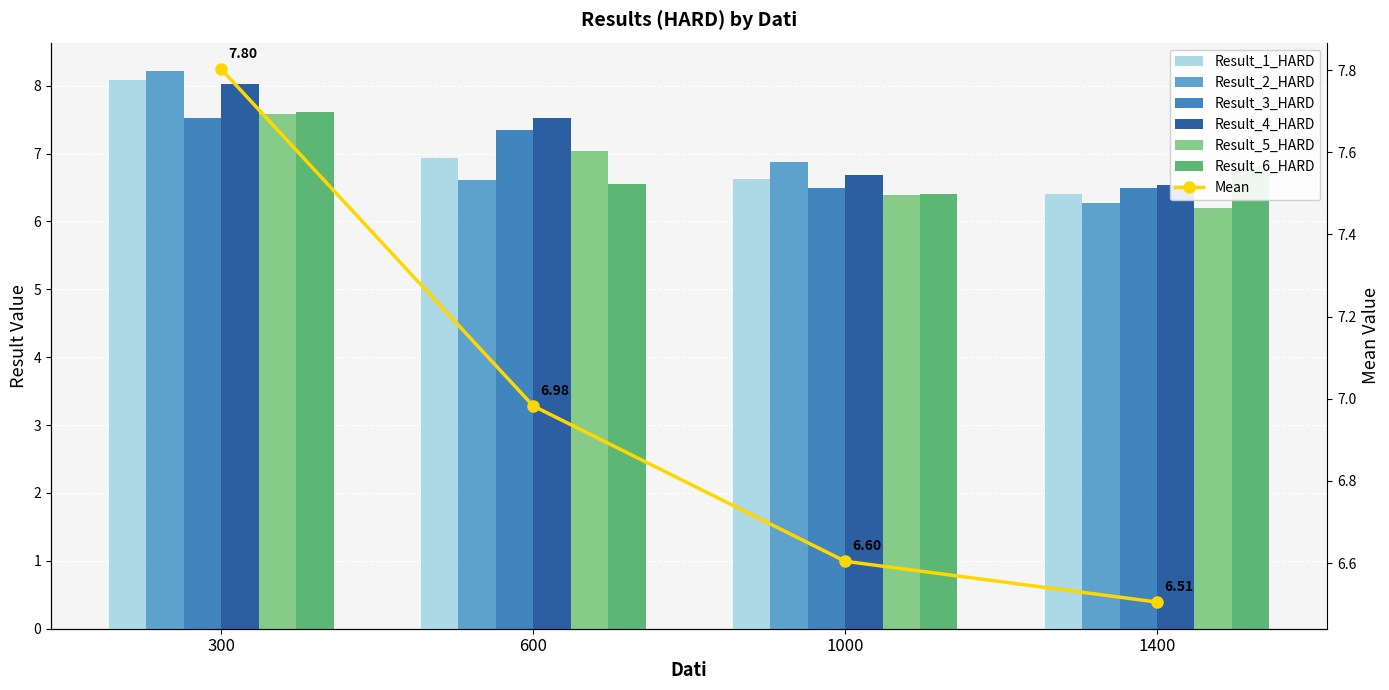

What is the minimum value for Result_1_HARD?

6.4